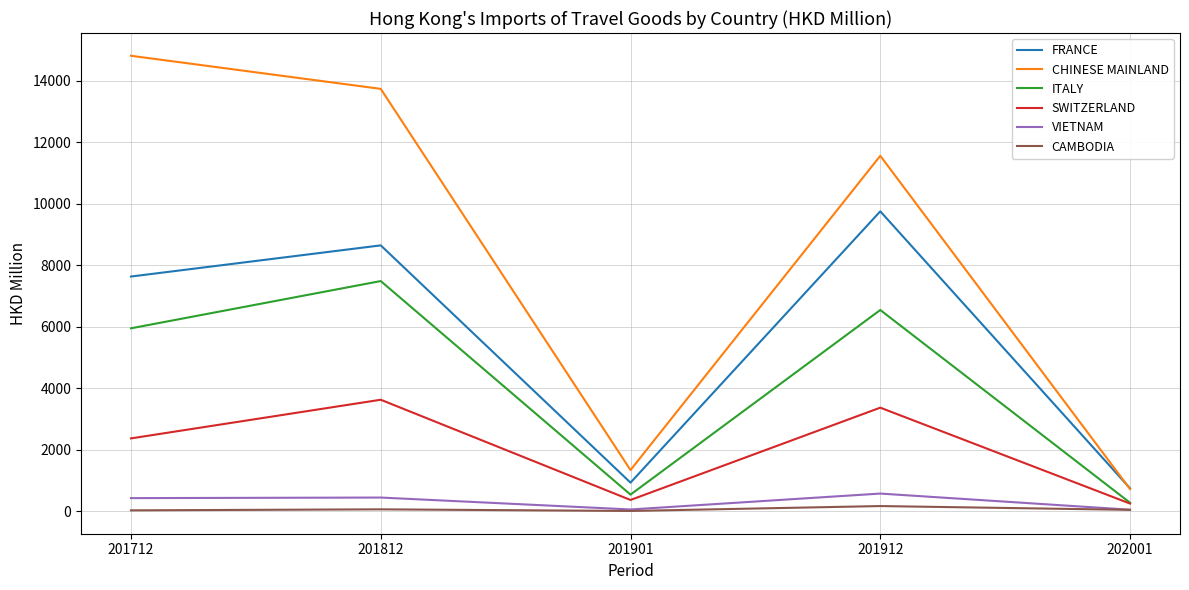

What is the difference between the highest and lowest values at 202001?

700.5